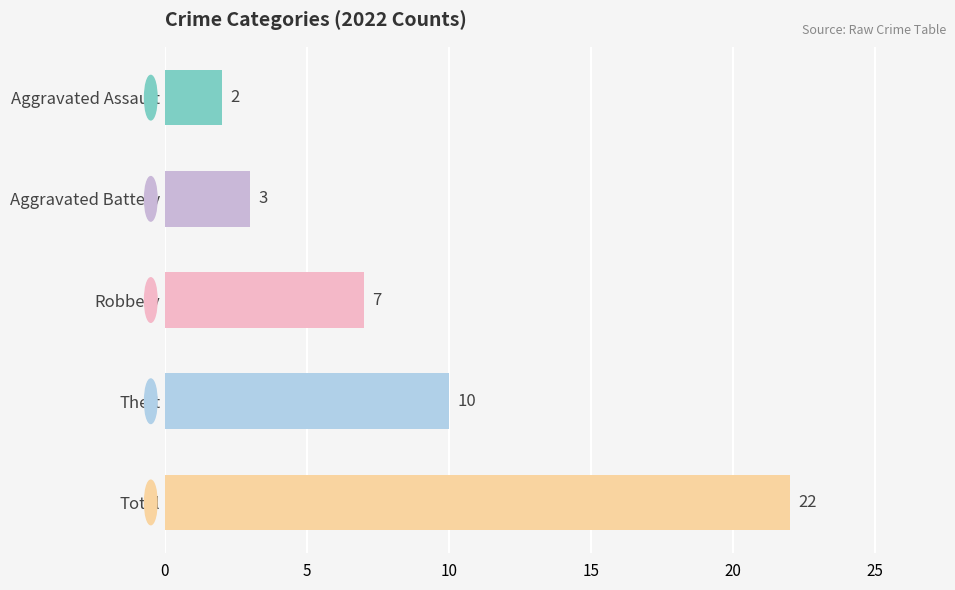

At which category does the chart reach its peak across all series?

Total